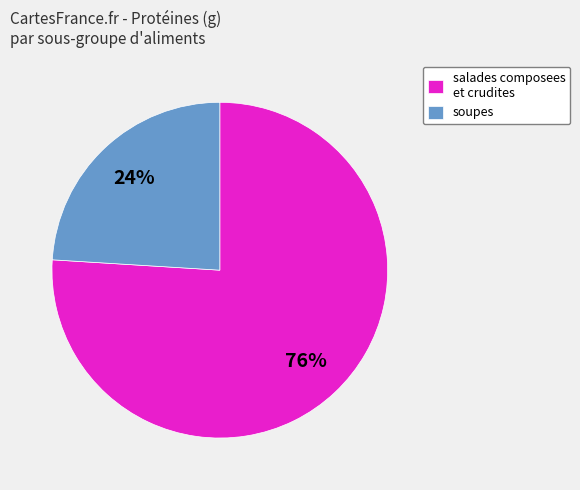

The soupes slice represents 16% of the pie. True or false?

False